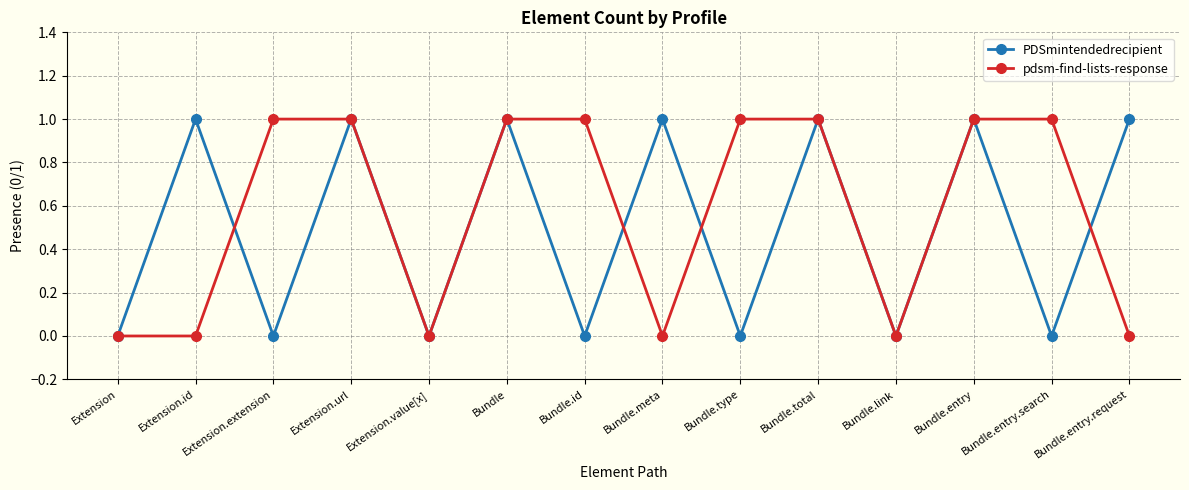

How many lines are shown in the chart?

2